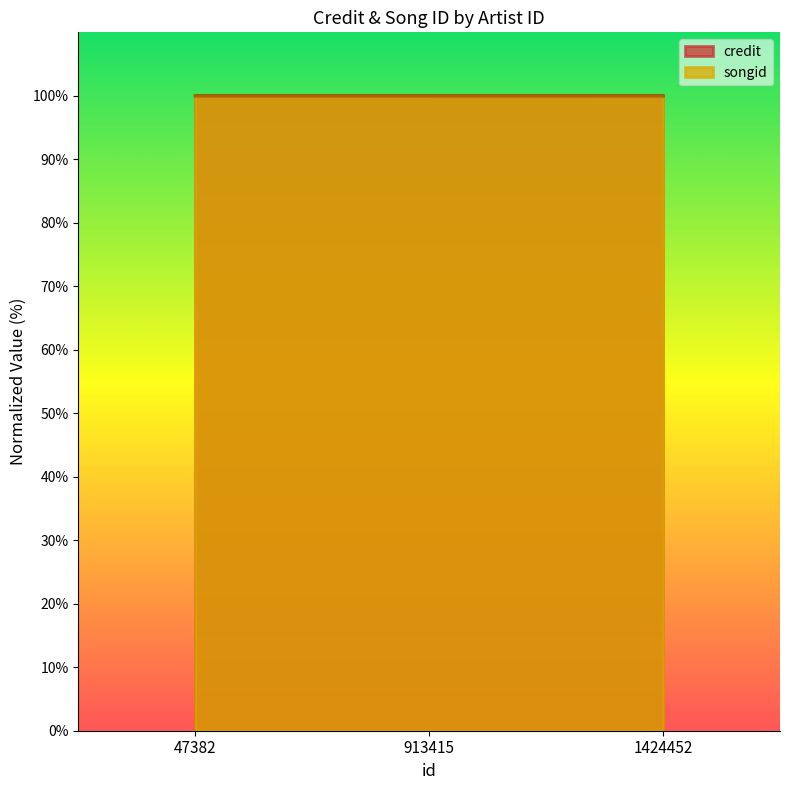

The credit series shows 100.0 at 47382. True or false?

True